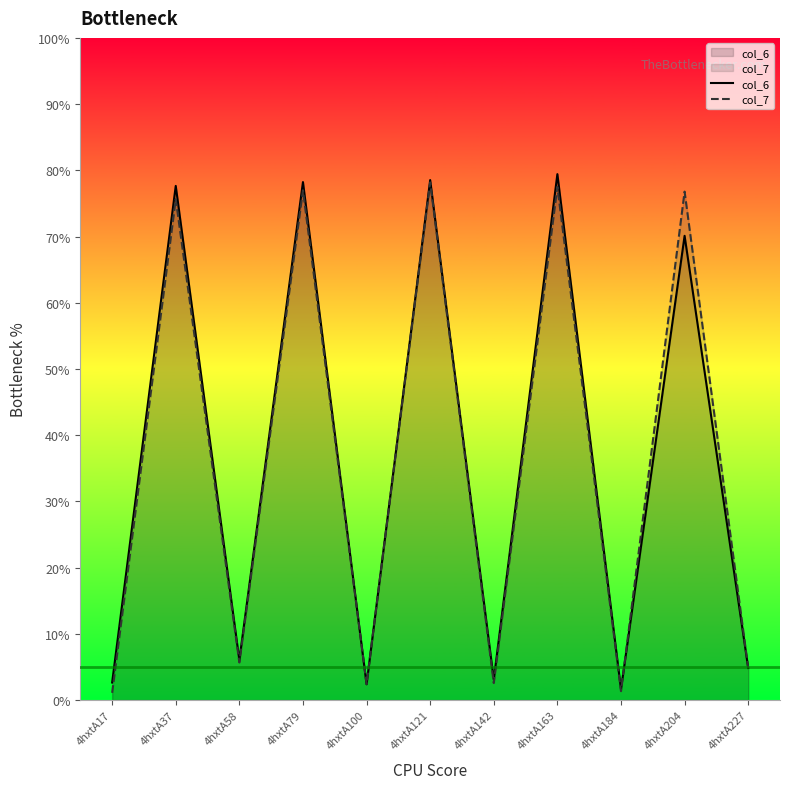

What are all the series names shown in the legend?

col_6, col_7